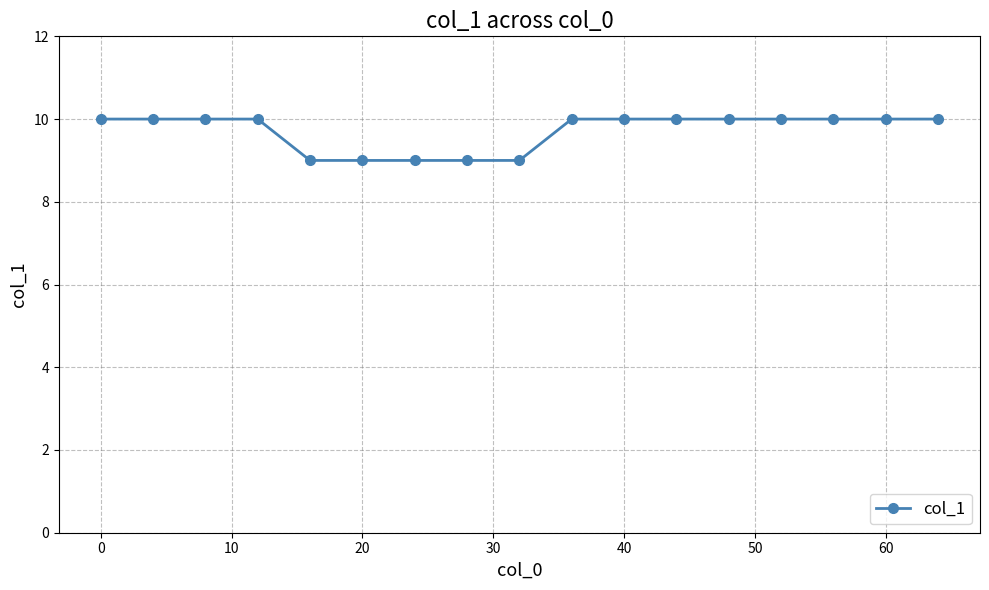

What is the minimum value shown in the chart?

9